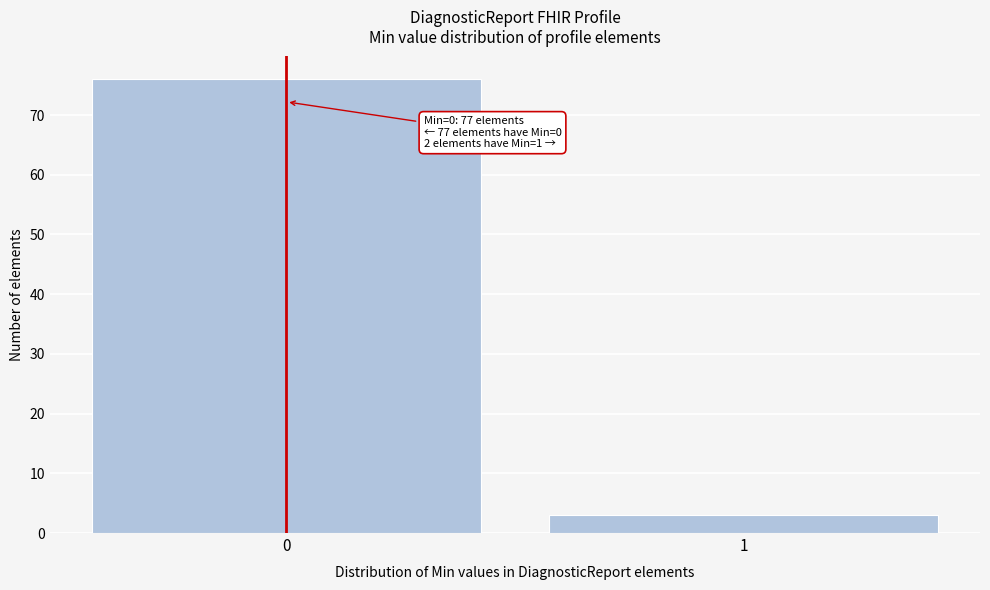

Reading left to right, list all the values displayed in this chart.

0=76	1=3